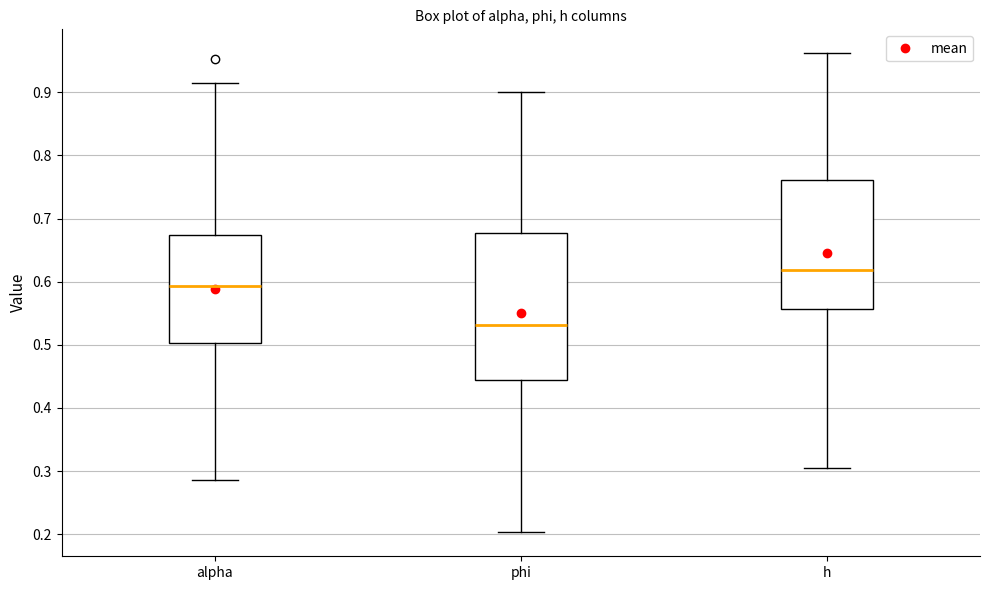

Comparing the boxes themselves (not the whiskers), which one is the tallest?

phi